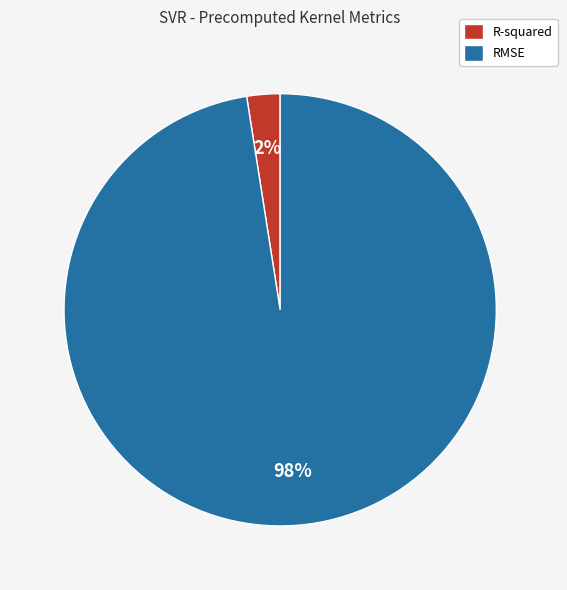

What is the smallest slice in the pie chart?

R-squared